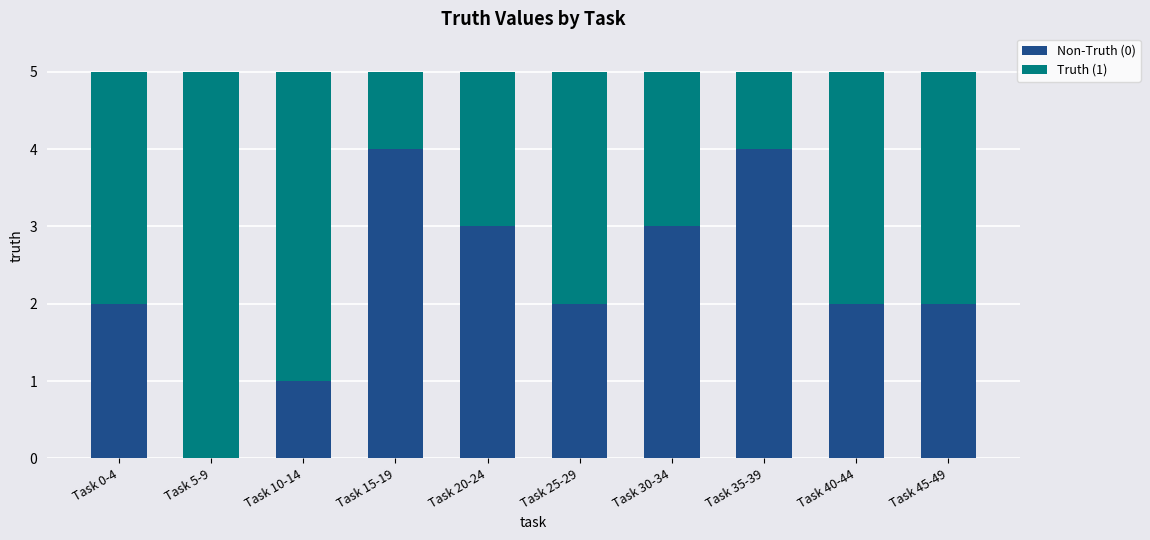

What is the sum of the Non-Truth (0) values at Task 10-14 and Task 35-39?

5